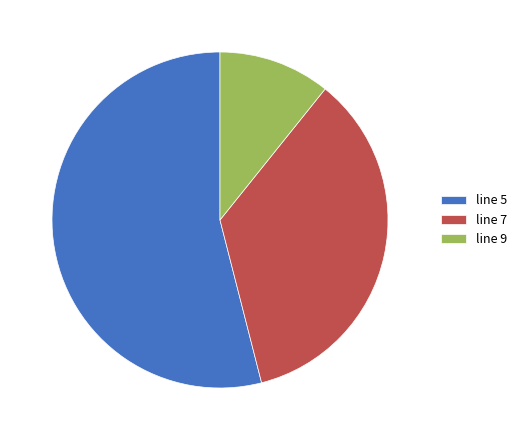

Do line 7 and line 9 together represent more than half of the pie?

No